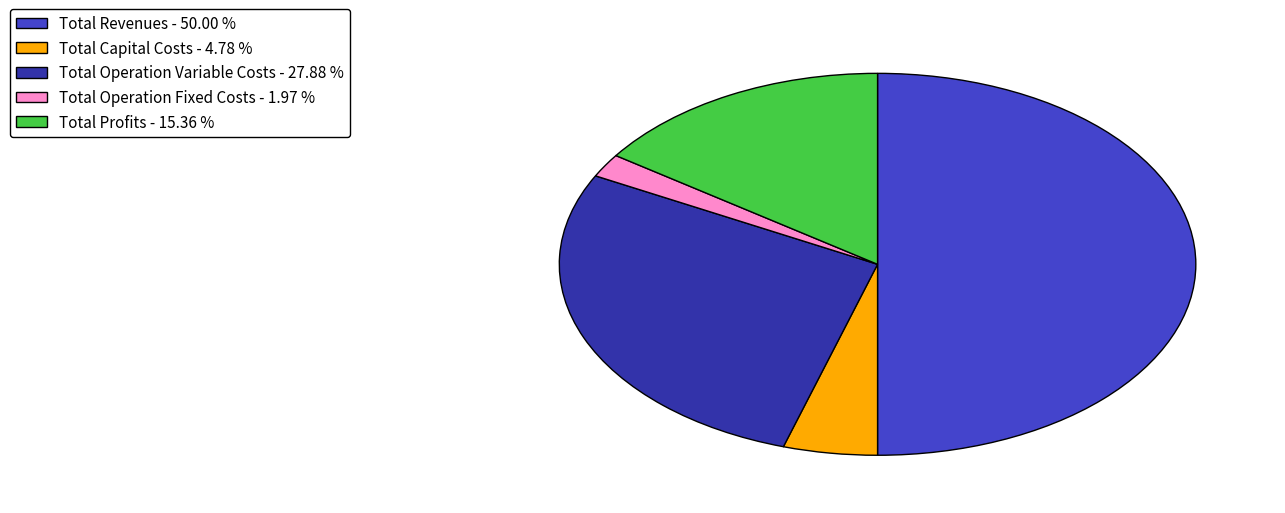

Is Total Capital Costs - 4.78 % the majority of the pie?

No